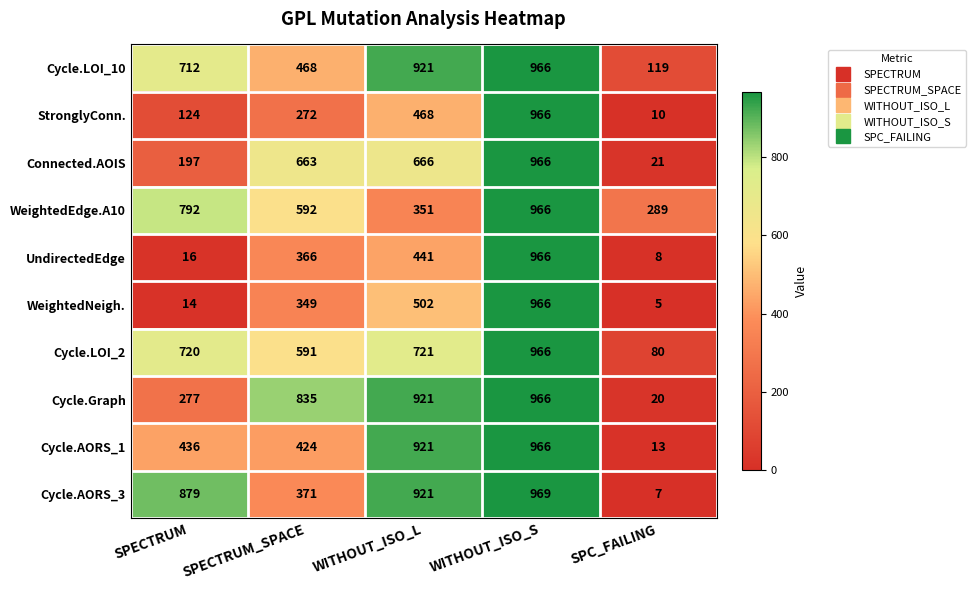

Is it true that Connected.AOIS equals 663 at SPECTRUM_SPACE?

True